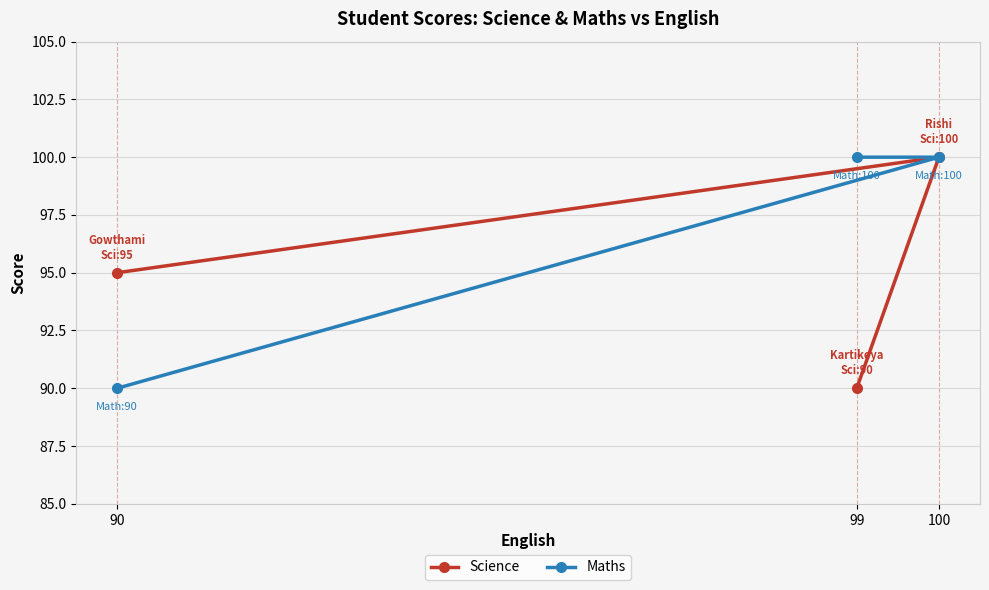

What is the difference between the highest and lowest values at 99?

10